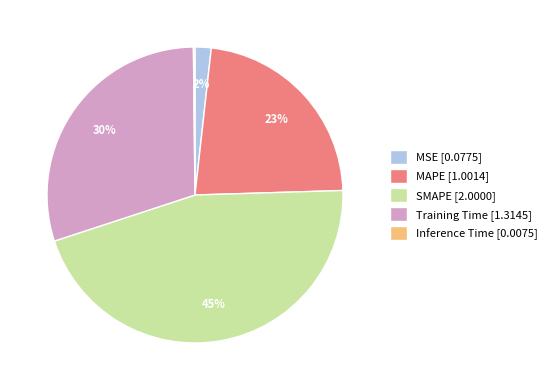

The Training Time slice represents 30% of the pie. True or false?

True